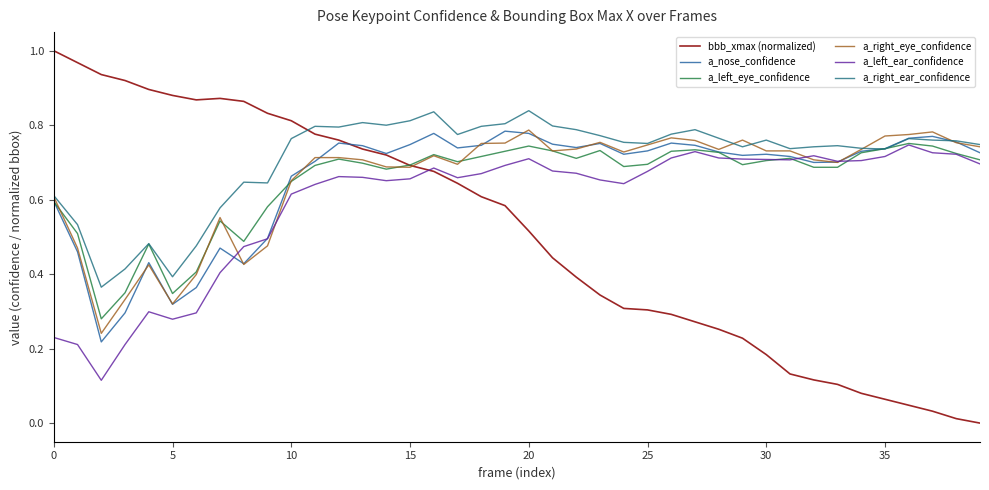

Does the chart have visible grid lines?

No